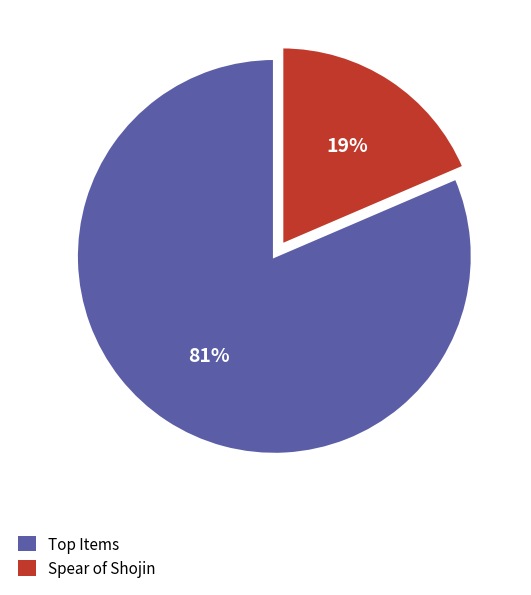

Is it true that Spear of Shojin is 27% of the pie?

False